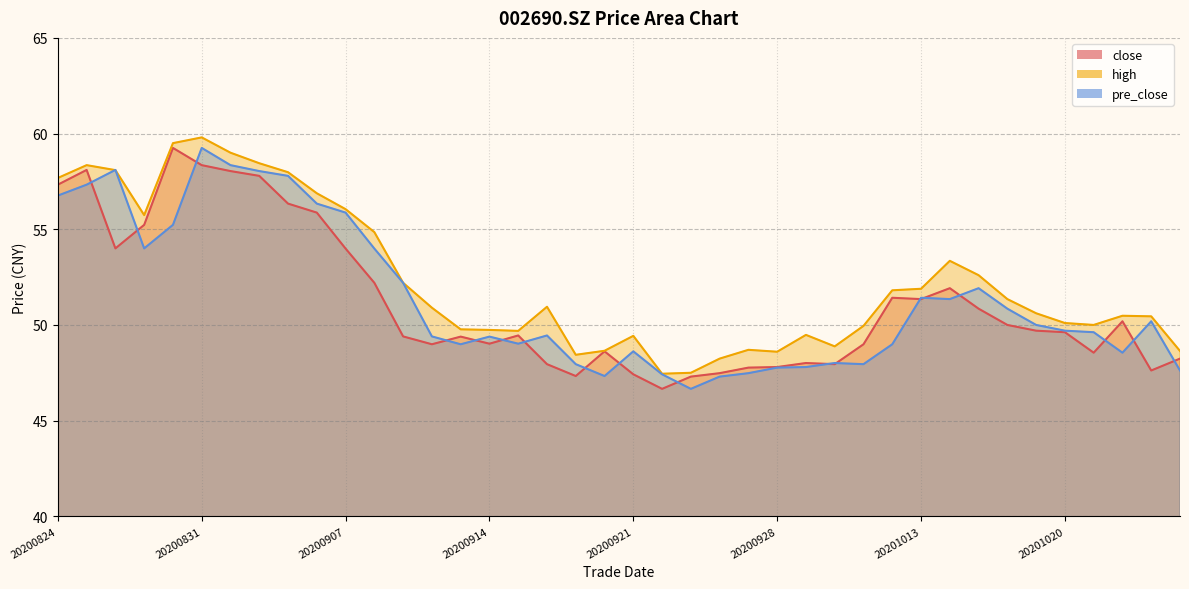

After their last crossing, which series has the higher values: pre_close or close?

close